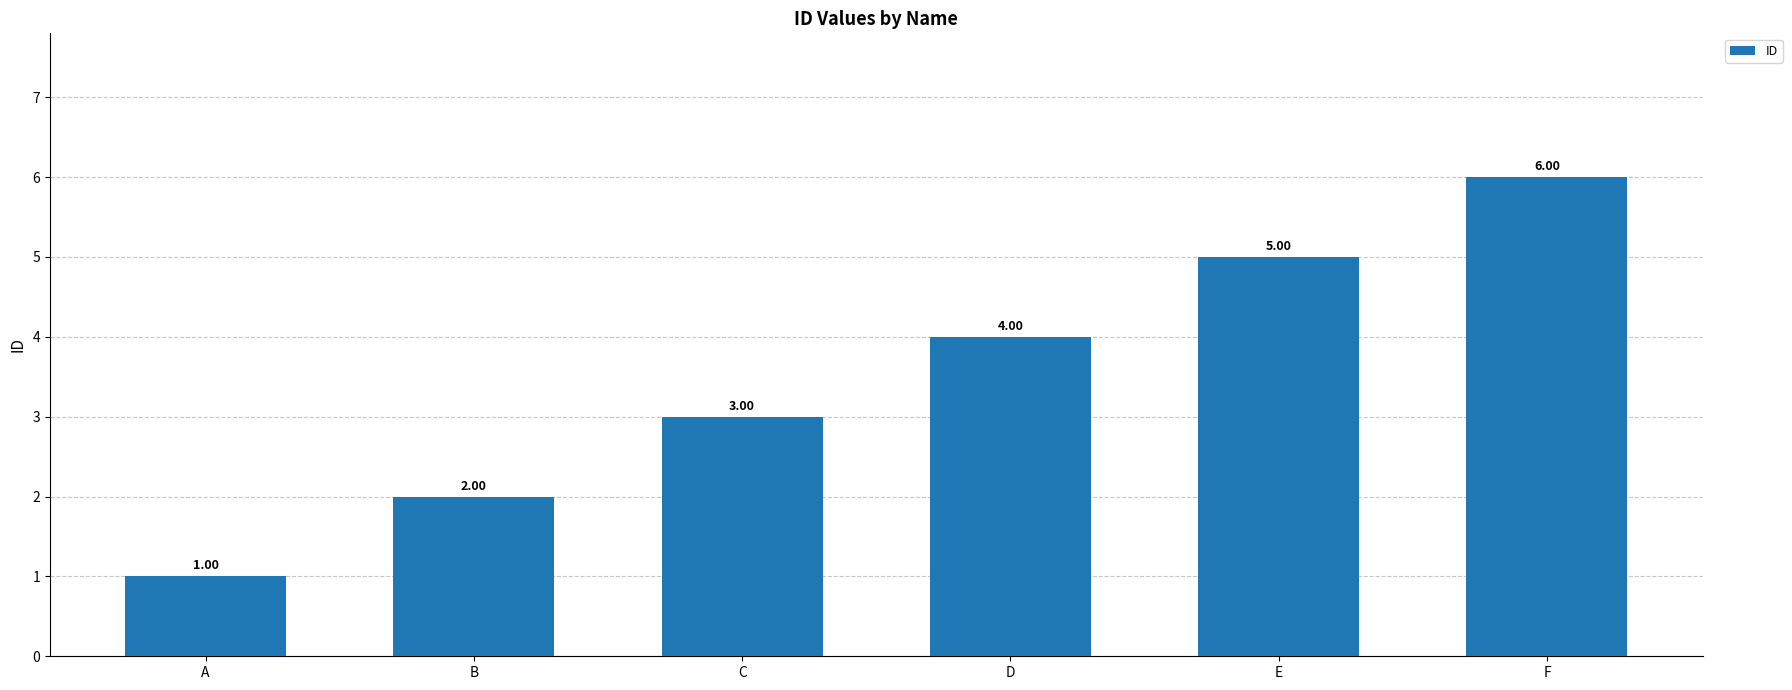

What is the average value?

4